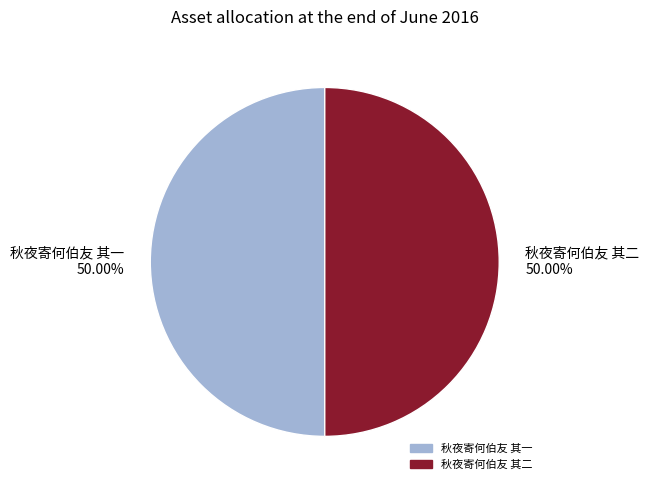

Approximately how many times larger is the value at 秋夜寄何伯友 其二 50.00% compared to 秋夜寄何伯友 其一 50.00%?

1.0